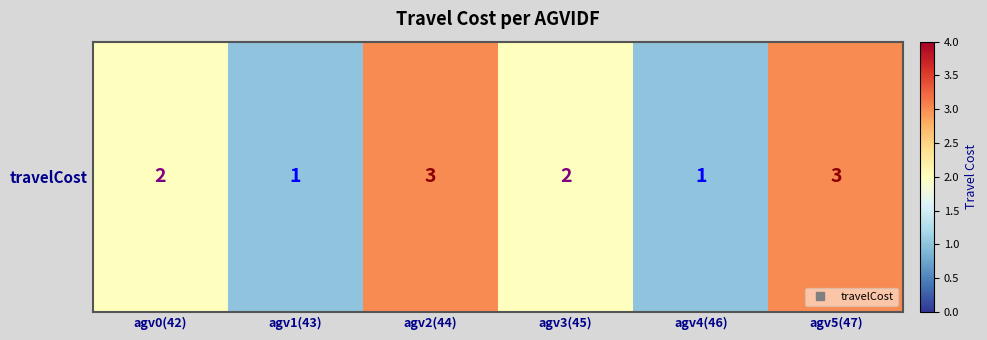

Rank the categories by value from highest to lowest.

agv2(44), agv5(47), agv0(42), agv3(45), agv1(43), agv4(46)